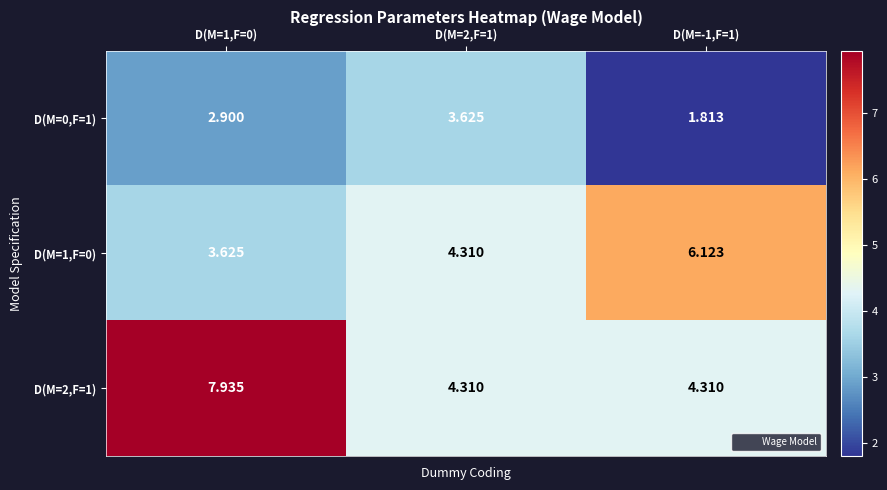

Reading left to right, list all the values displayed in this chart.

D(M=0,F=1): D(M=1,F=0)=2.9	D(M=2,F=1)=3.6	D(M=-1,F=1)=1.8
D(M=1,F=0): D(M=1,F=0)=3.6	D(M=2,F=1)=4.3	D(M=-1,F=1)=6.1
D(M=2,F=1): D(M=1,F=0)=7.9	D(M=2,F=1)=4.3	D(M=-1,F=1)=4.3